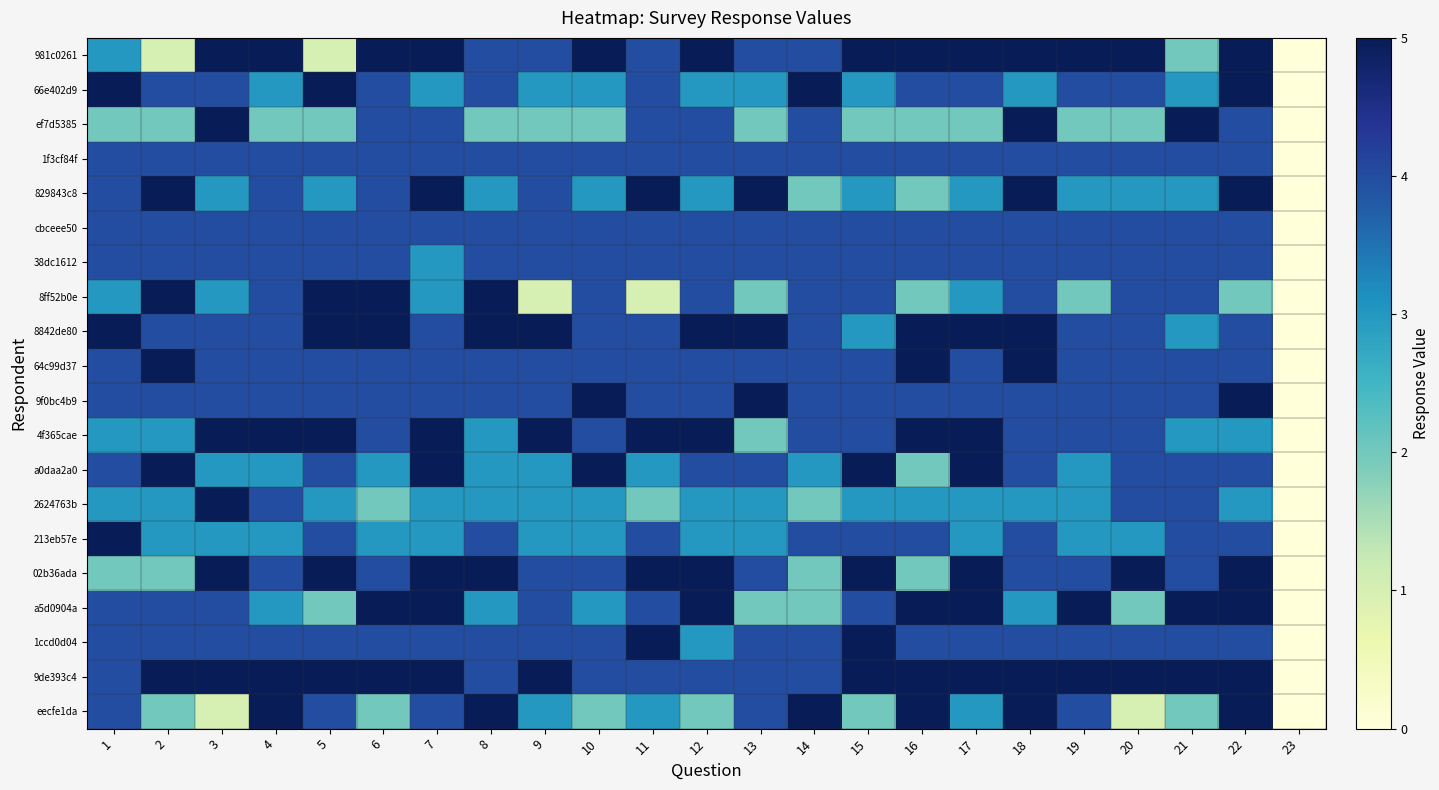

At which category is the sum across all series the highest?

18